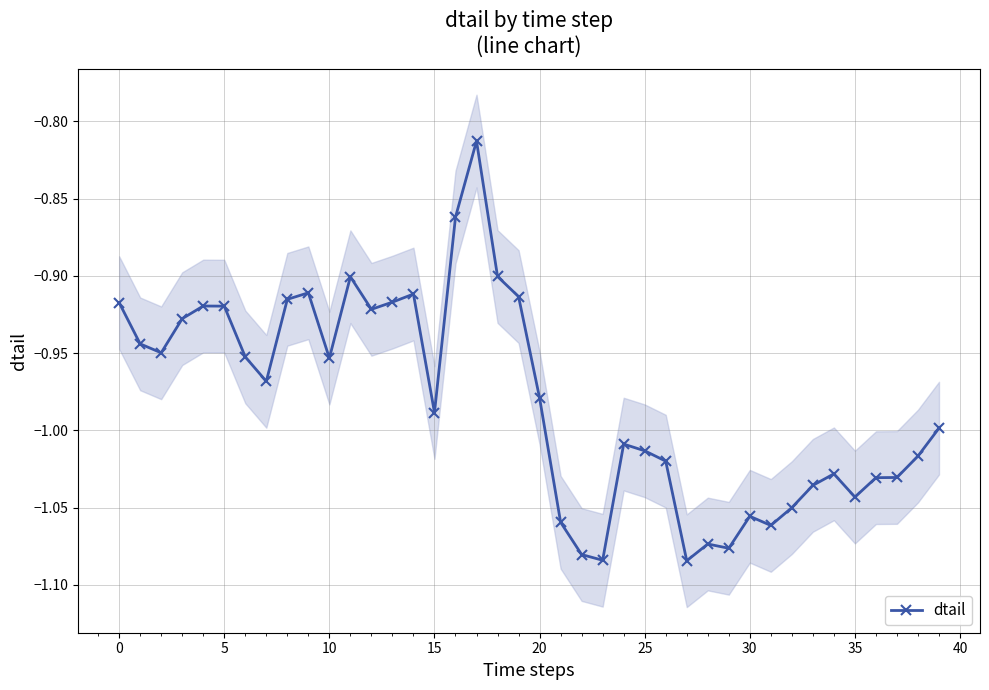

True or false: dtail has more than 1 points higher than both neighbors.

True